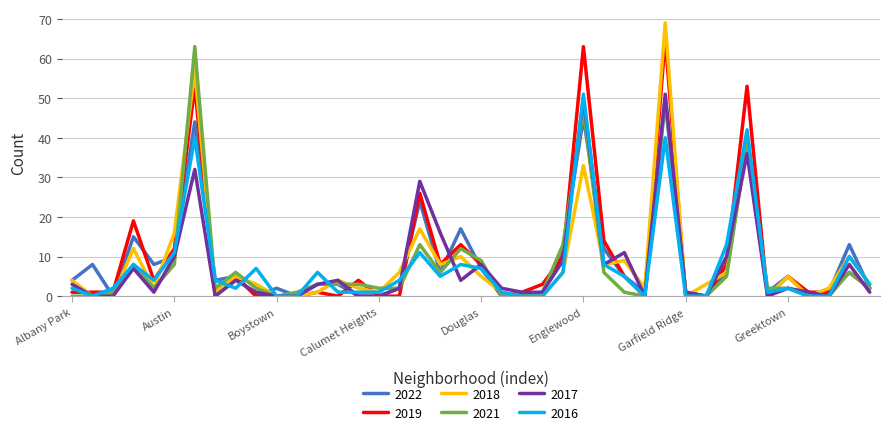

Which series has the widest spread of values?

2018